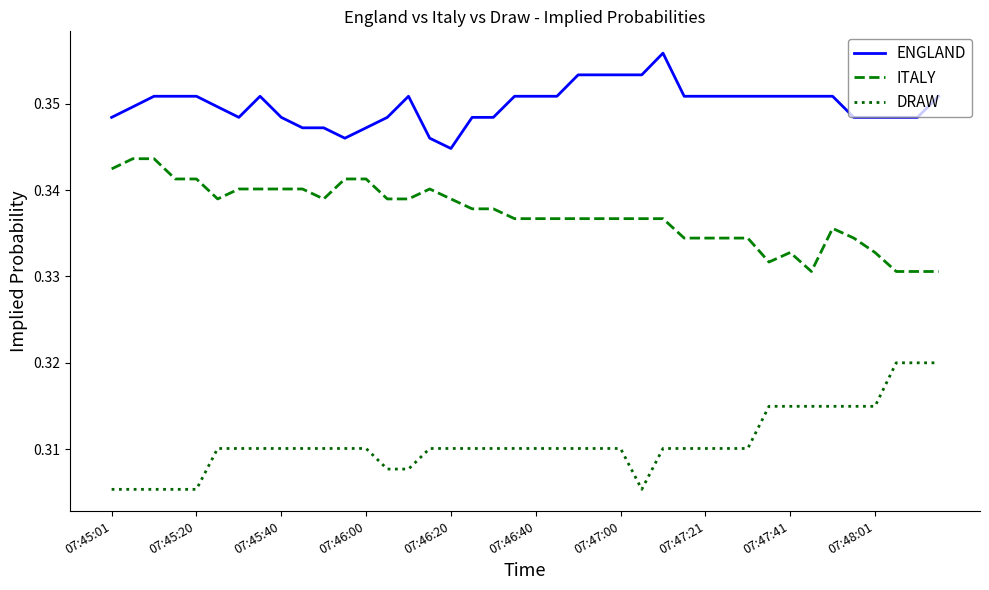

Rank the series by their maximum value, from lowest to highest.

DRAW, ITALY, ENGLAND